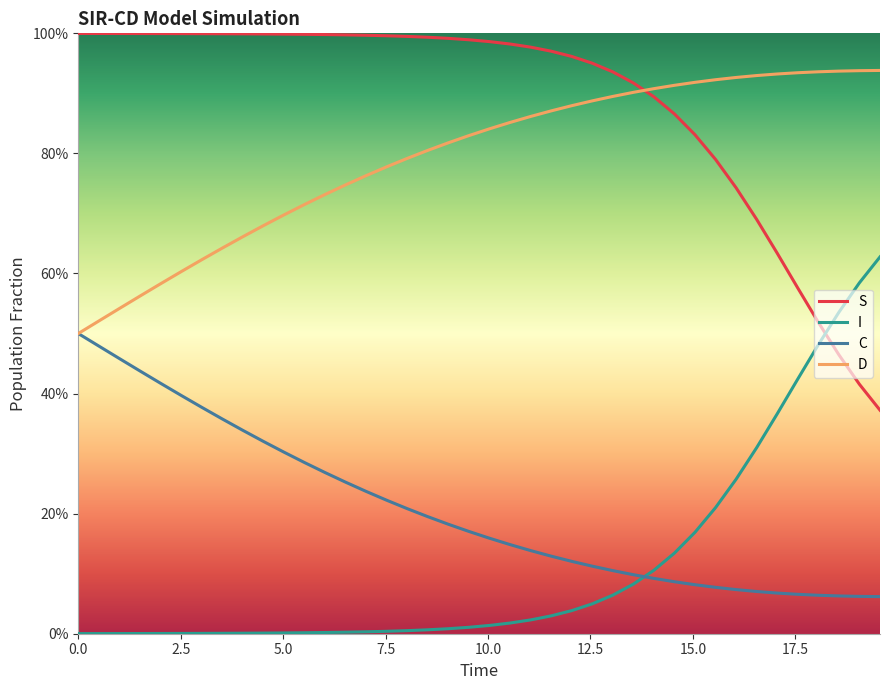

Does the chart have visible grid lines?

No